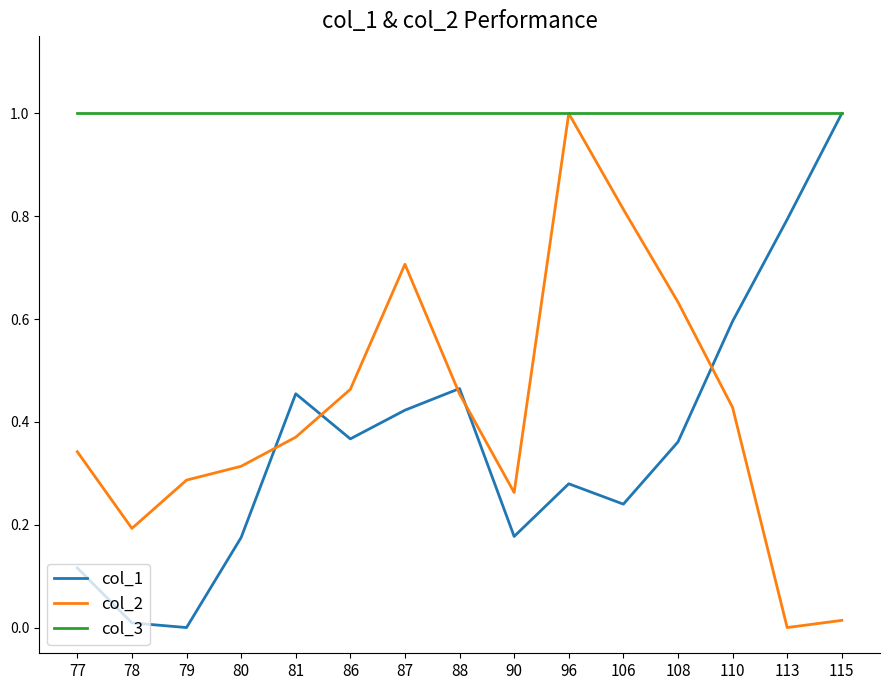

At which label does col_2 reach its minimum?

113